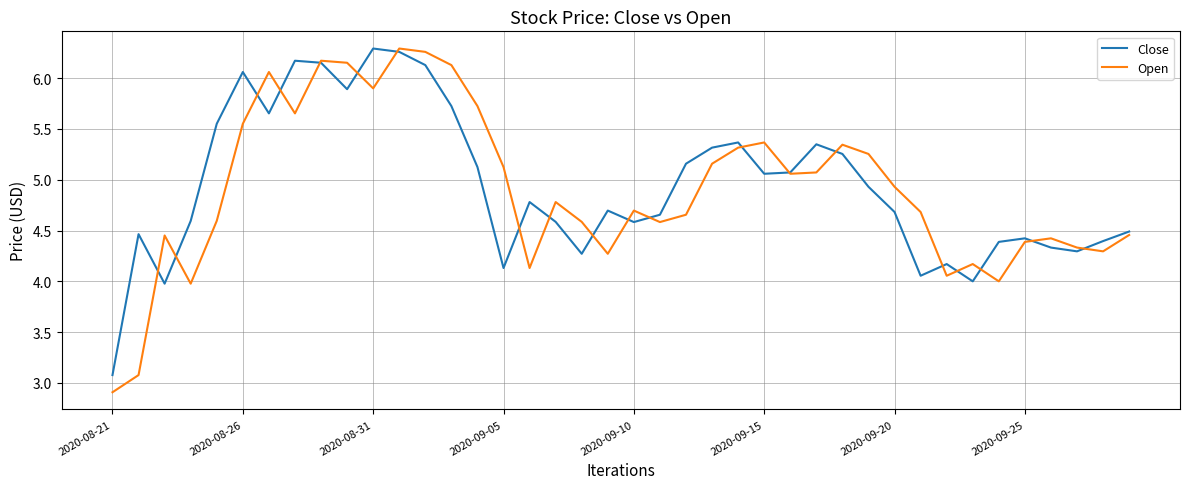

What is the smallest value displayed?

2.9